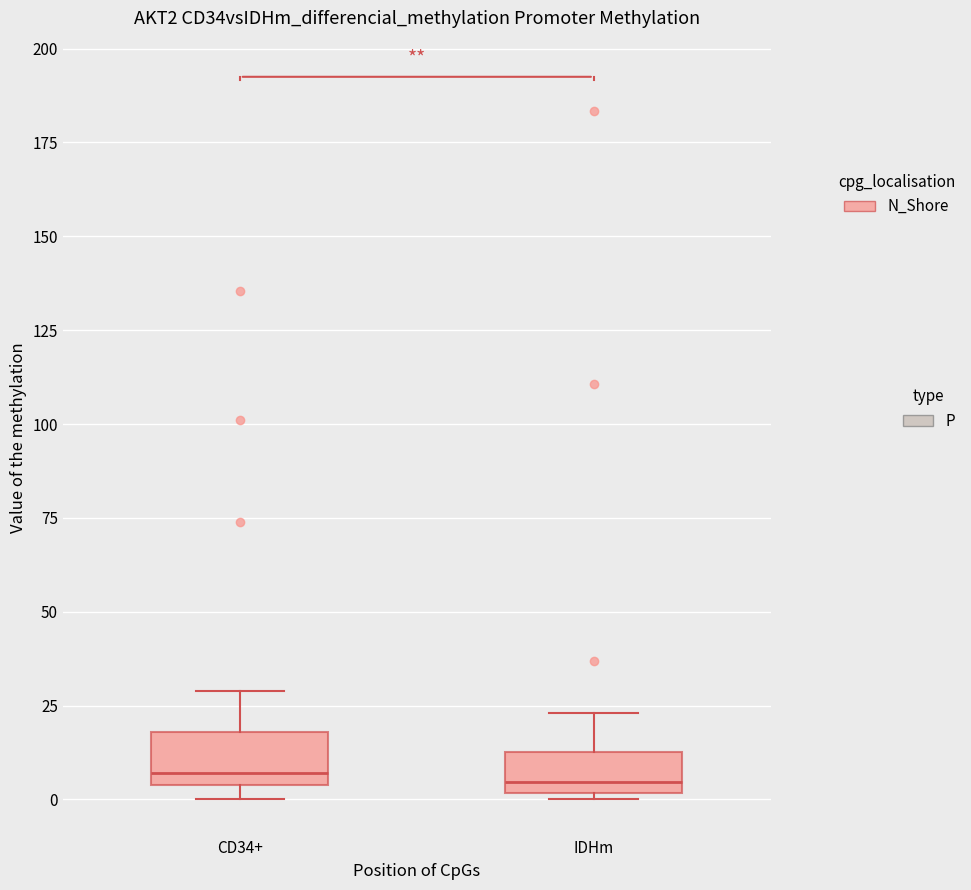

Reading left to right, transcribe this box plot: for each box, give where its median line is, the range the box spans, and where its two whiskers end, as read against the y-axis. The values are not printed on the chart, so give them approximately, as read against the axis.

CD34+: median 5 (just above the box's lower edge), box 5 to 20, whiskers 0 to 30
IDHm: median 5, box 0 to 15, whiskers 0 (just below the box's lower edge) to 25